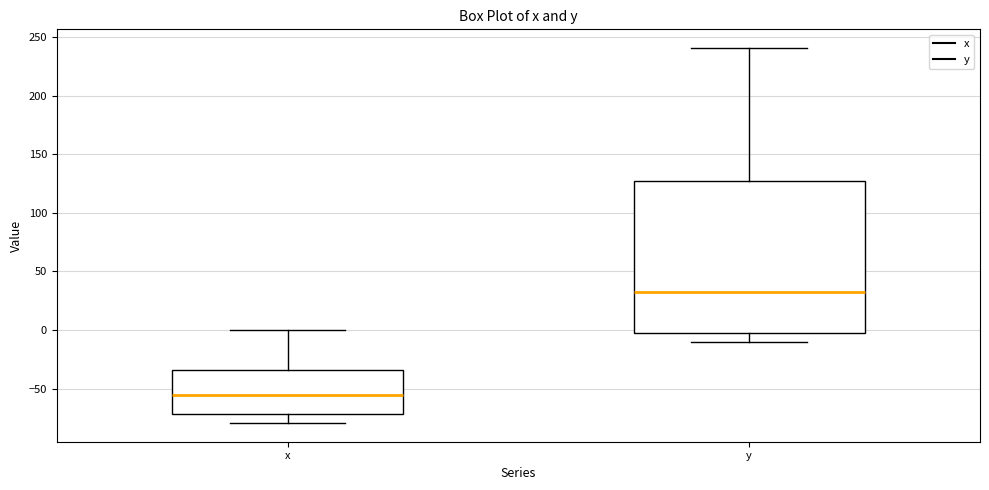

Reading left to right, transcribe this box plot: for each box, give where its median line is, the range the box spans, and where its two whiskers end, as read against the y-axis. The values are not printed on the chart, so give them approximately, as read against the axis.

x: median -55, box -70 to -35, whiskers -80 to 0
y: median 30, box 0 to 125, whiskers -10 to 240